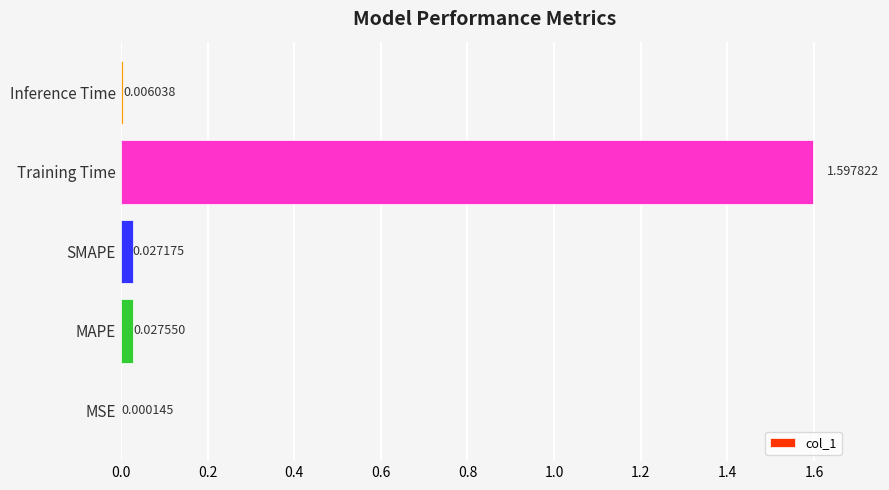

Which label corresponds to the largest value in the chart?

Training Time